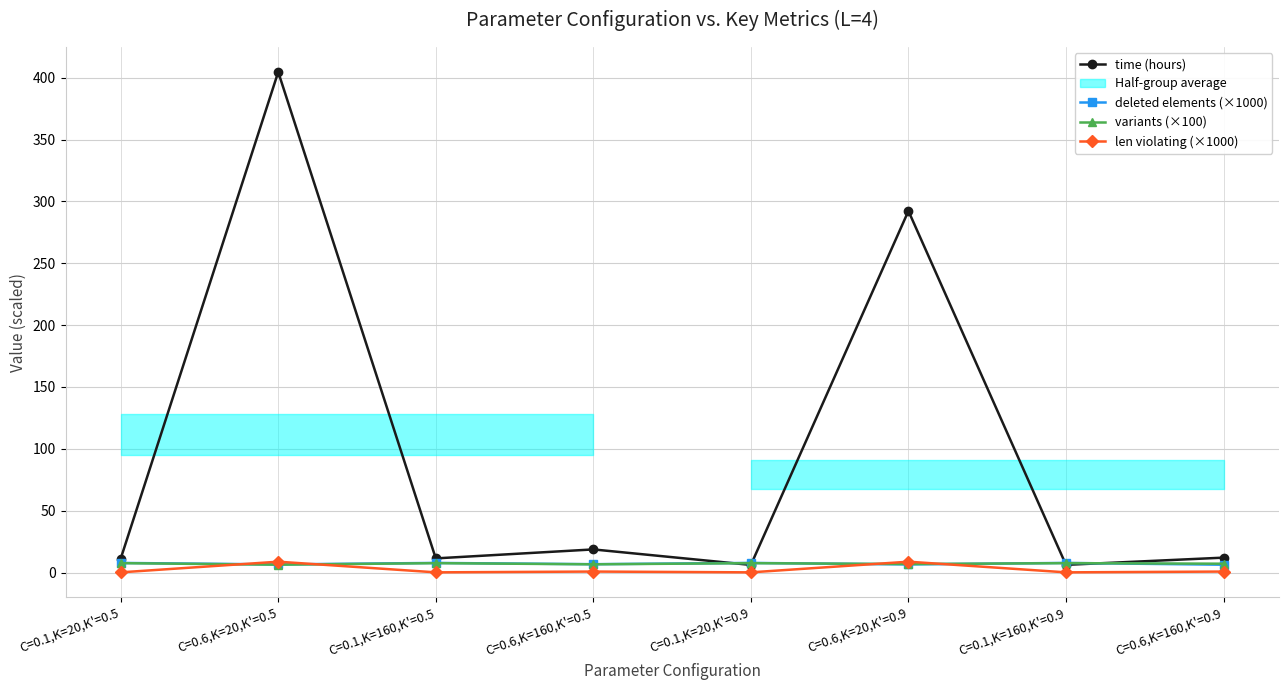

How many interior local valleys does the time (hours) series have?

3